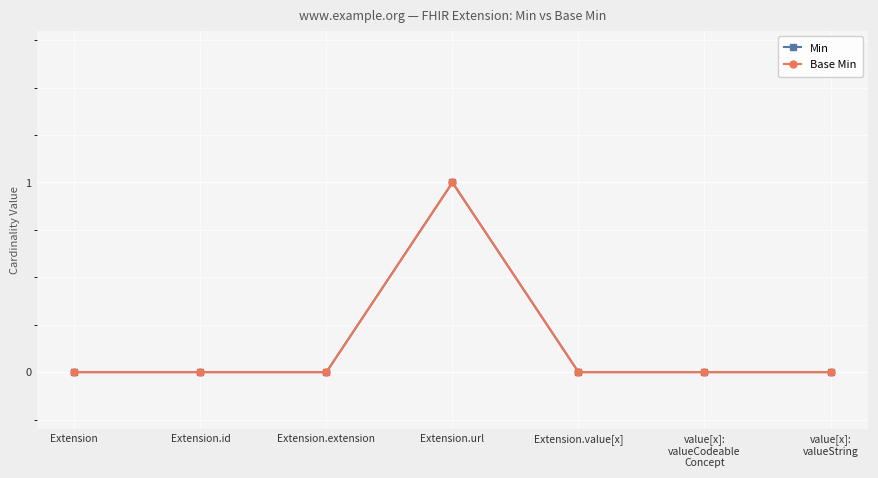

Does the chart have visible grid lines?

Yes